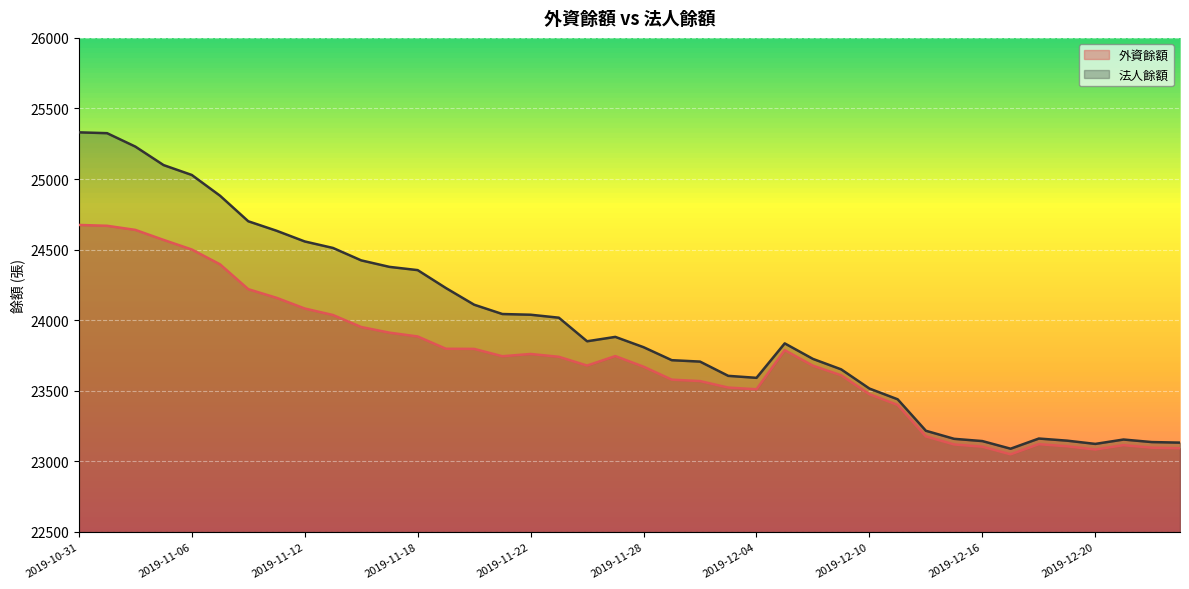

What is the approximate value of 法人餘額 at 2019-11-01?

25325